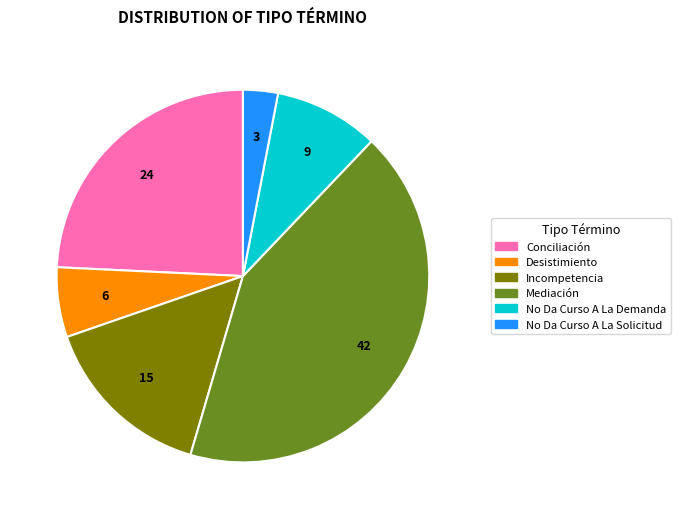

True or false: No Da Curso A La Demanda accounts for 16% of the total.

False